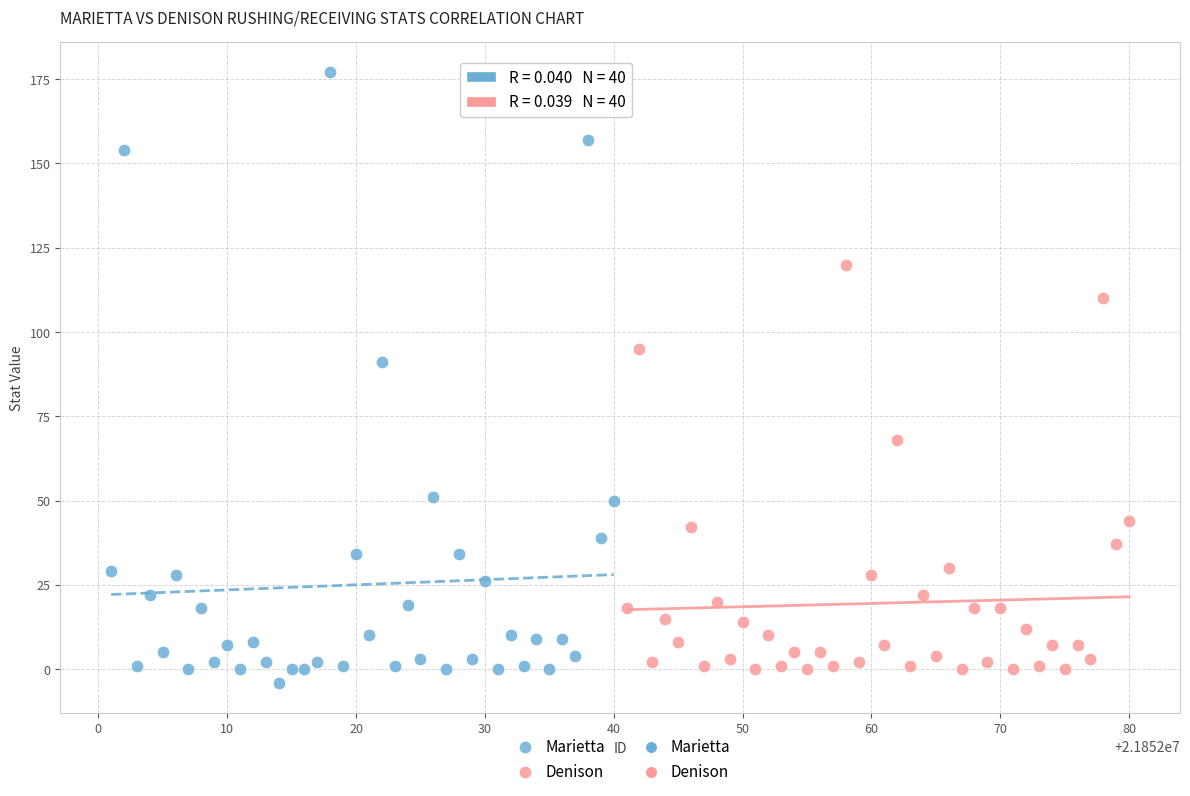

Which series contains the highest Y value?

Marietta